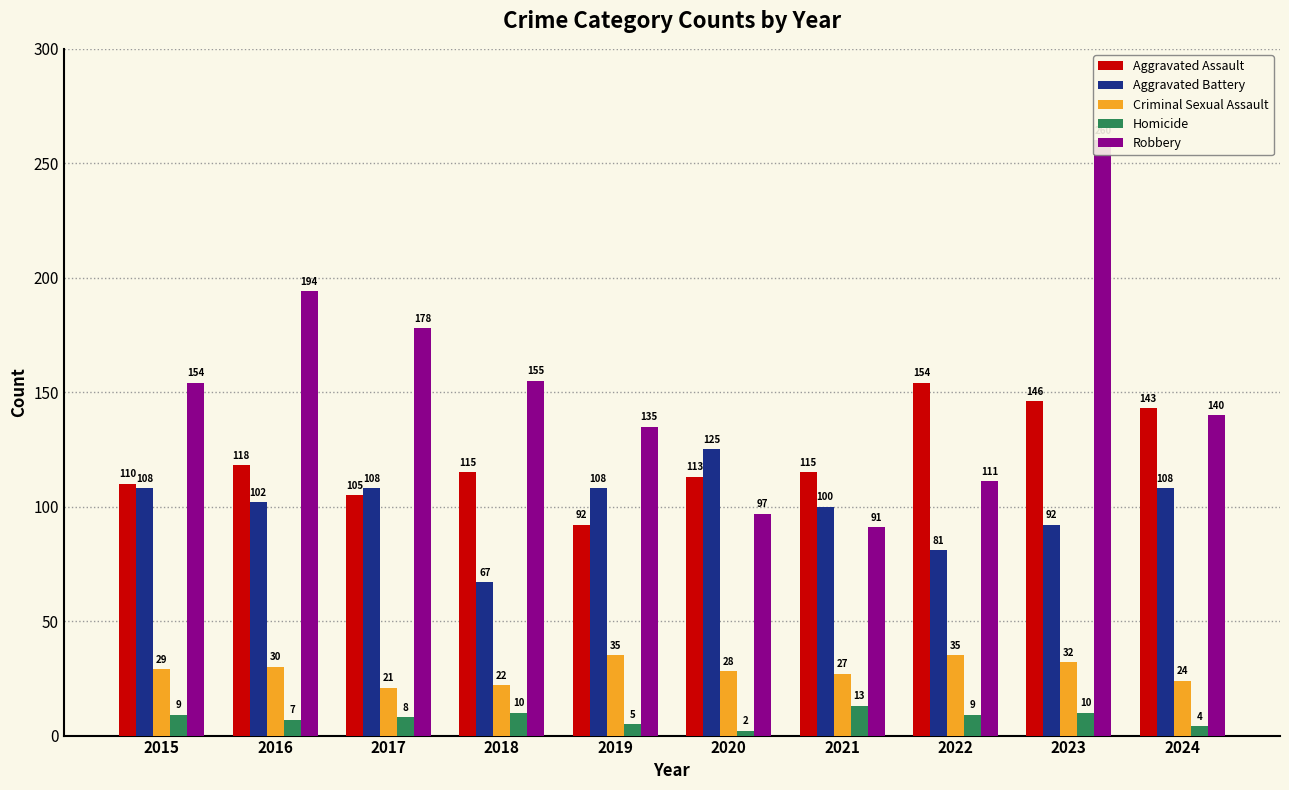

Reading left to right, what are all the values shown in this chart?

Aggravated Assault: 110	118	105	115	92	113	115	154	146	143
Aggravated Battery: 108	102	108	67	108	125	100	81	92	108
Criminal Sexual Assault: 29	30	21	22	35	28	27	35	32	24
Homicide: 9	7	8	10	5	2	13	9	10	4
Robbery: 154	194	178	155	135	97	91	111	260	140